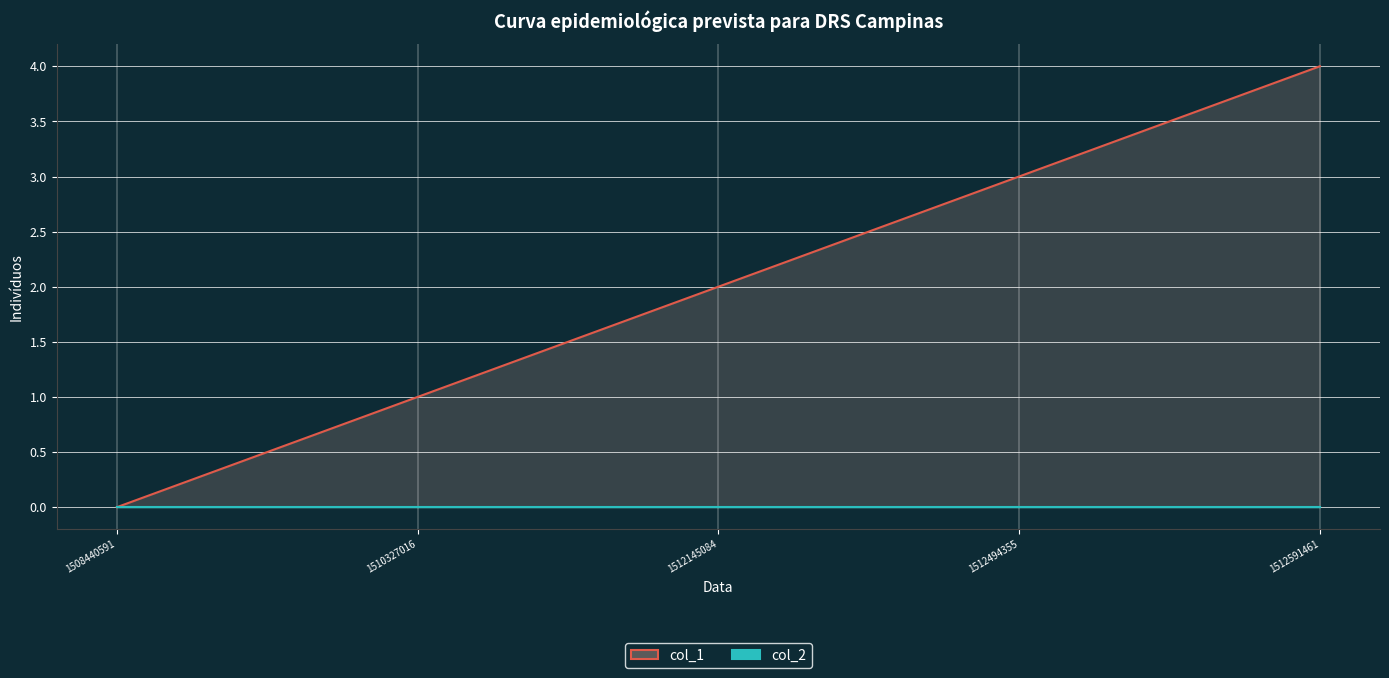

Which series changed the most between 1510327016 and 1512591461?

col_1